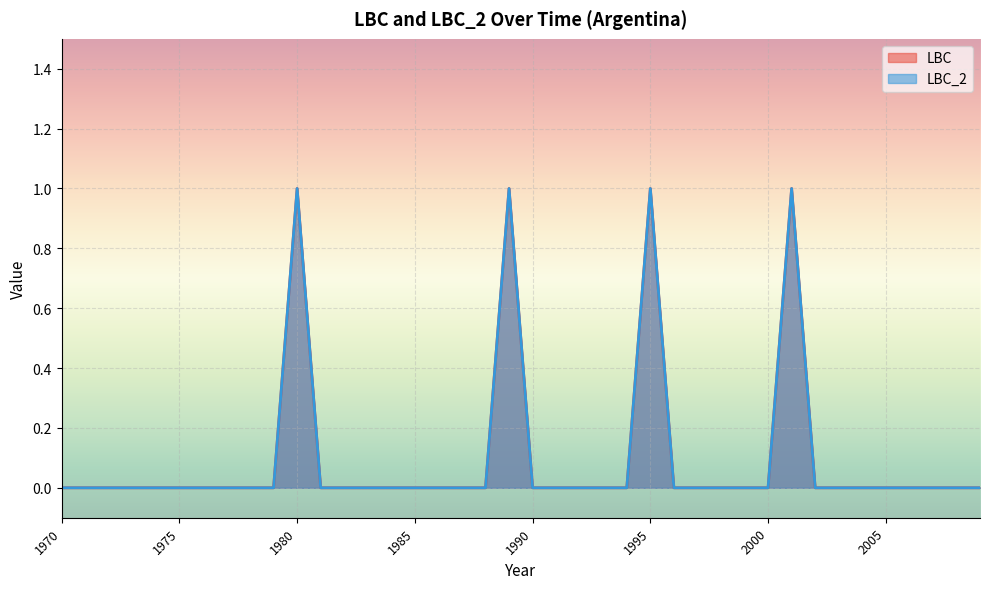

At 1985, list the series in order from smallest to largest.

LBC, LBC_2